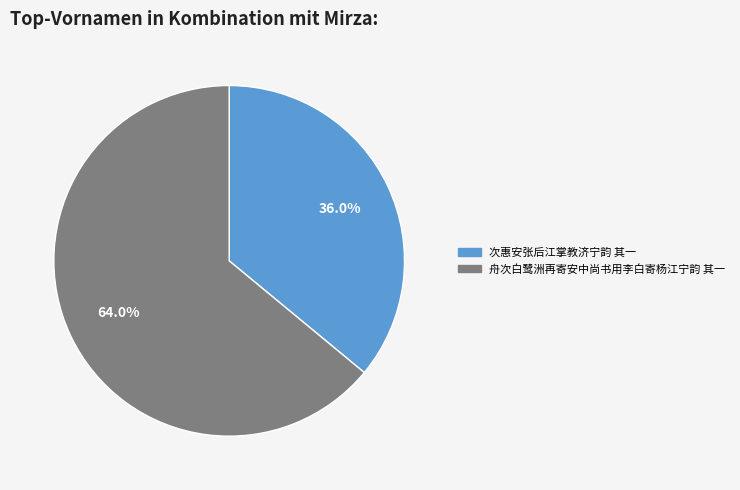

What percentage is the 舟次白鹭洲再寄安中尚书用李白寄杨江宁韵 其一 slice, to the nearest percent?

64%